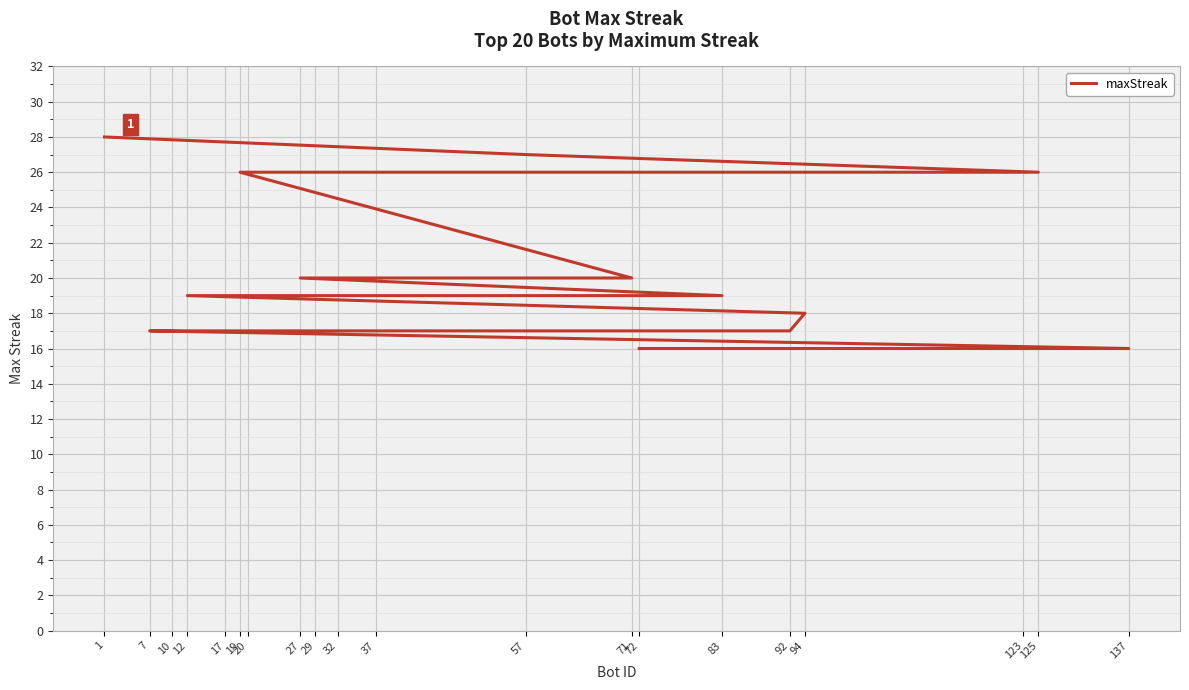

What is the value of the 1st point from the left?

28